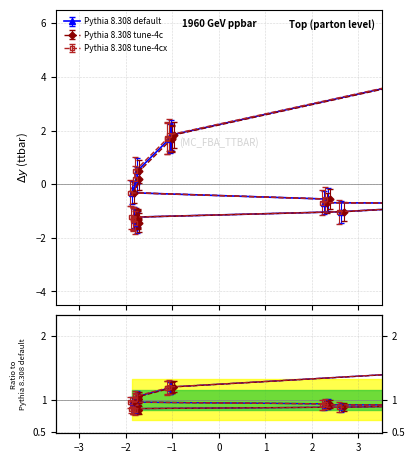

What is the smallest value displayed?

-1.4